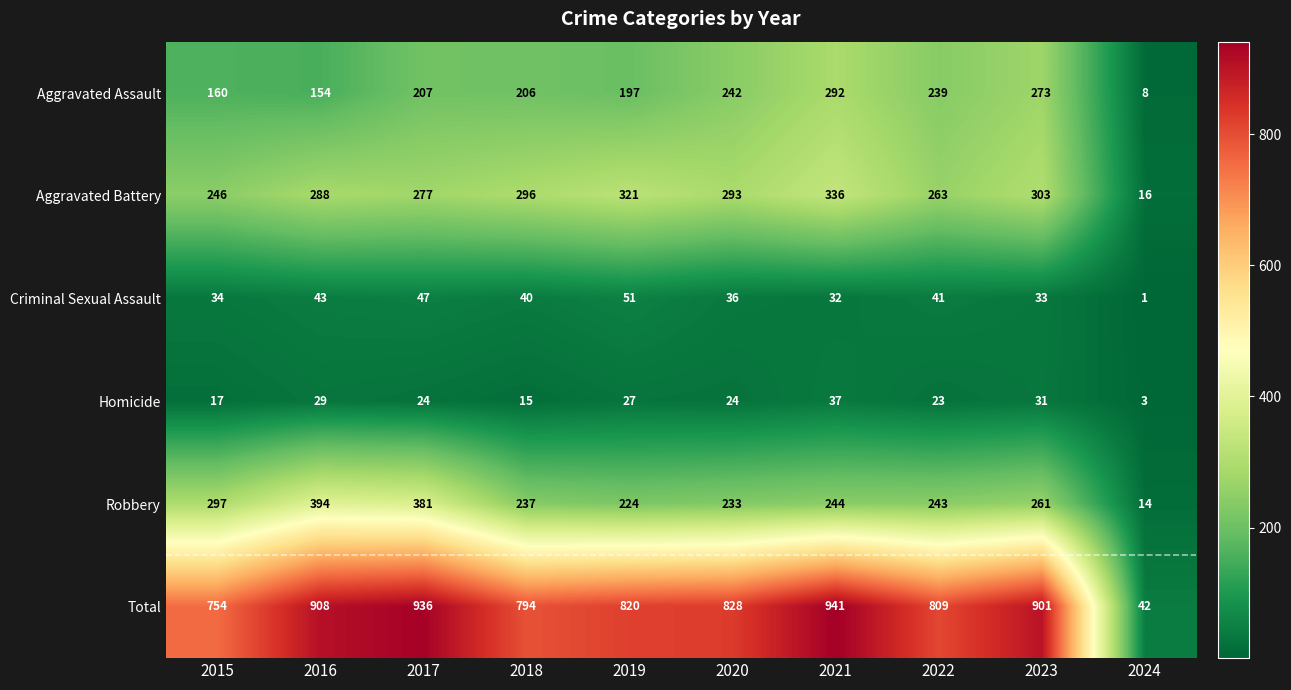

At how many categories does at least one series exceed 407?

9